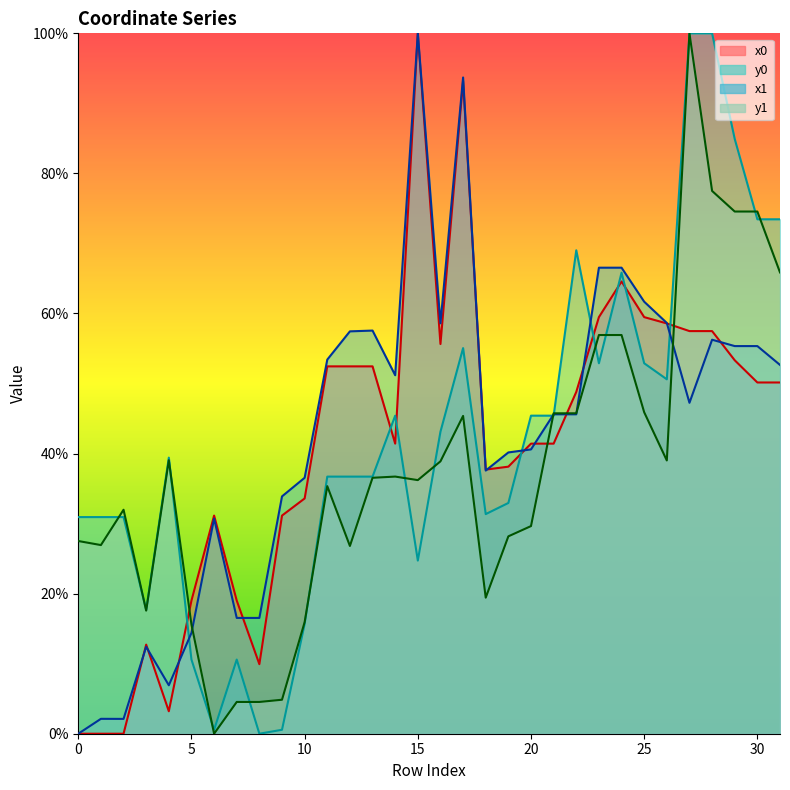

Between 13 and 17, which is larger?

17